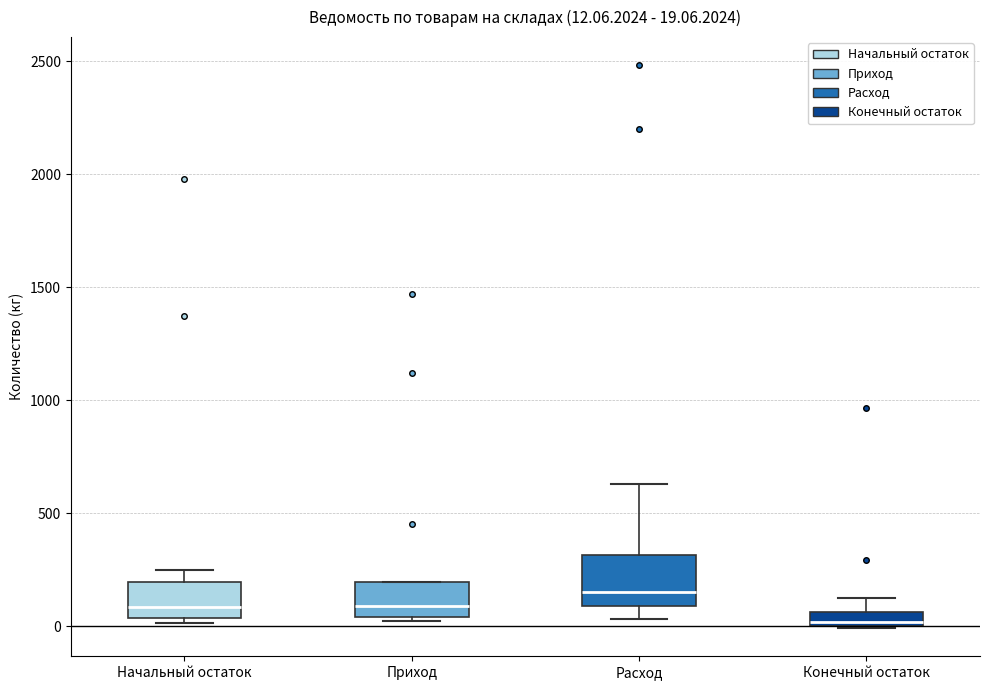

Which box is the tallest, from its lower edge to its upper edge?

Расход